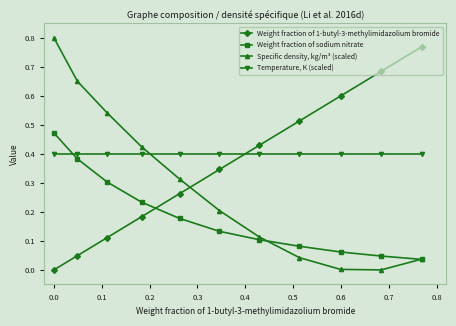

Which series has the largest total across all categories?

Temperature, K (scaled)